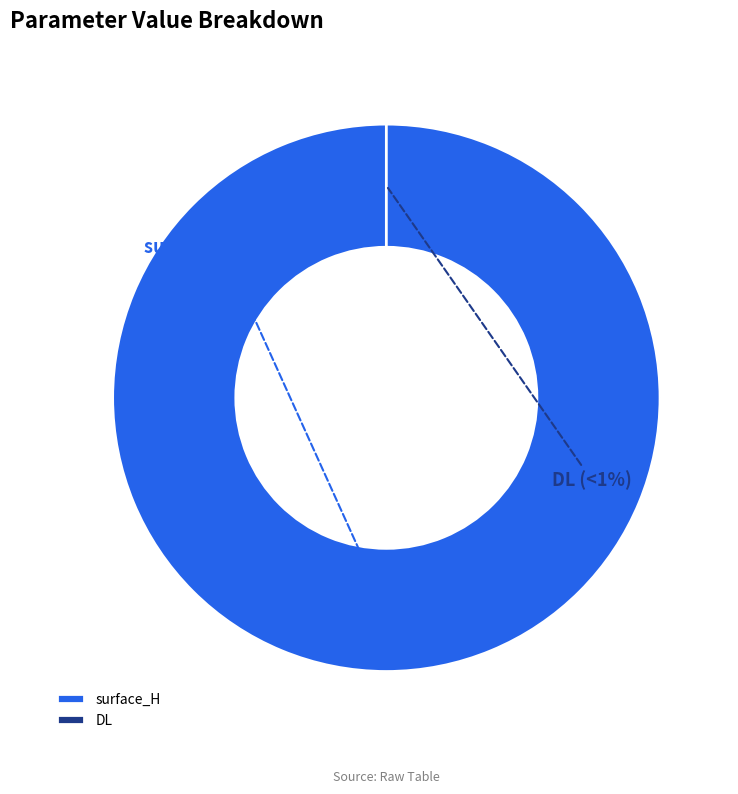

To the nearest percent, what is the difference between the surface_H and DL slice percentages?

100%